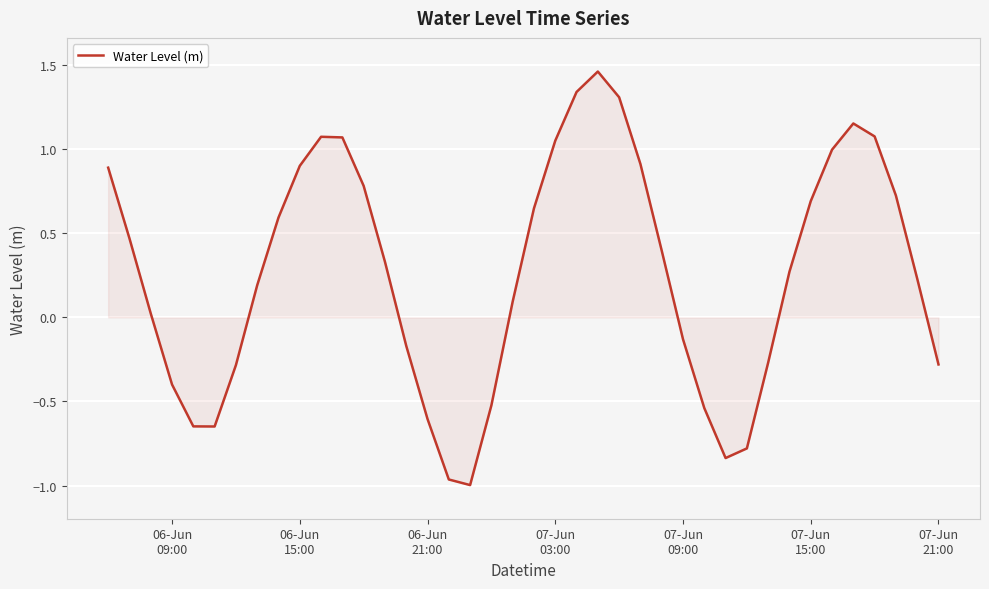

What is the difference between the maximum and minimum values?

2.5